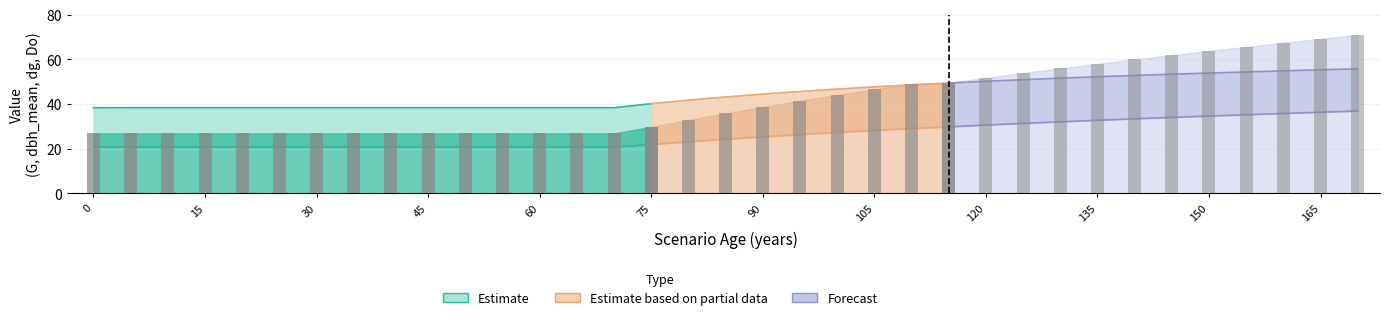

At how many categories does at least one series exceed 30?

35